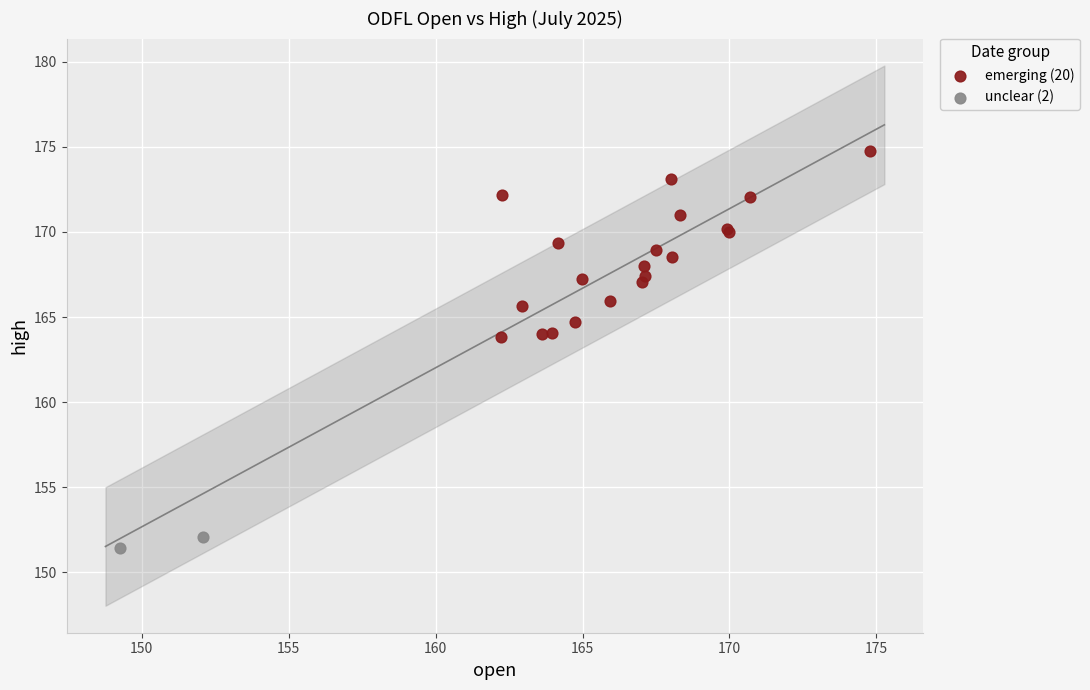

Which series contains the highest Y value?

emerging (20)